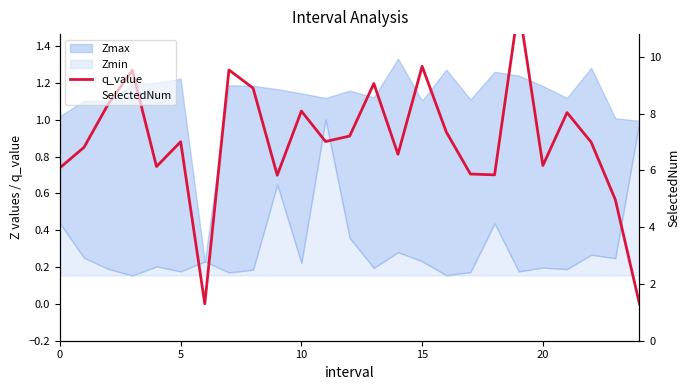

List the series in order of their peak value, lowest first.

q_value, SelectedNum